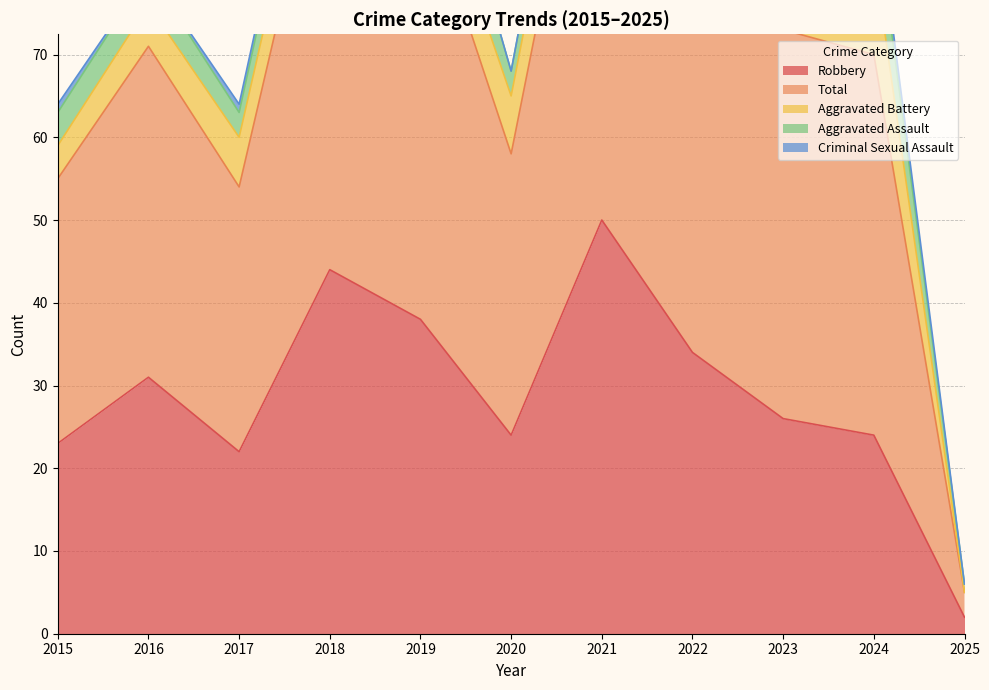

Reading left to right, transcribe all the data shown in this chart.

Aggravated Assault: 4	4	3	5	9	3	5	4	8	7	1
Aggravated Battery: 4	5	6	7	6	7	8	6	10	12	0
Criminal Sexual Assault: 1	0	1	1	0	0	0	0	3	2	0
Robbery: 23	31	22	44	38	24	50	34	26	24	2
Total: 32	40	32	57	53	34	63	44	47	46	3